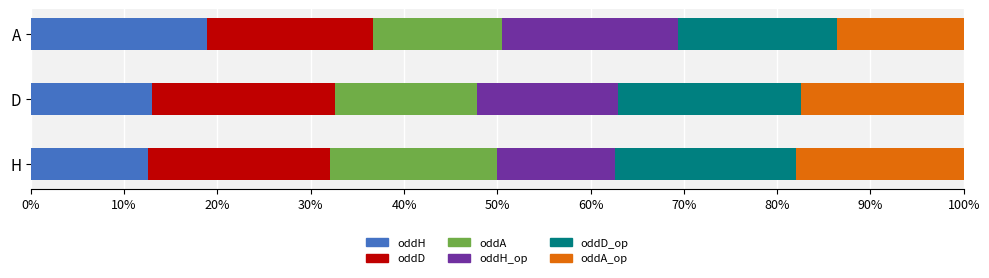

What are all the series names shown in the legend?

oddH, oddD, oddA, oddH_op, oddD_op, oddA_op